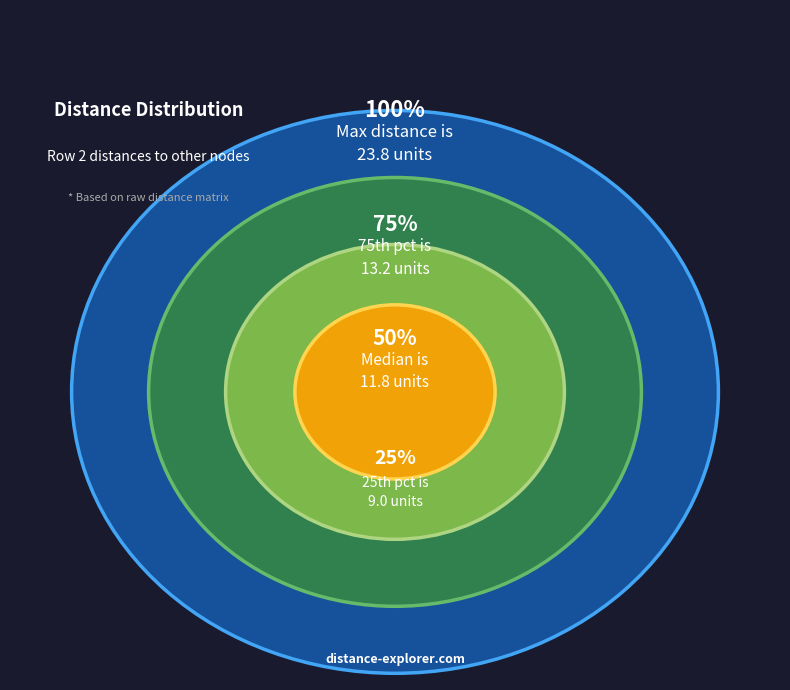

What is the change in value from 0 to 4?

+15.6